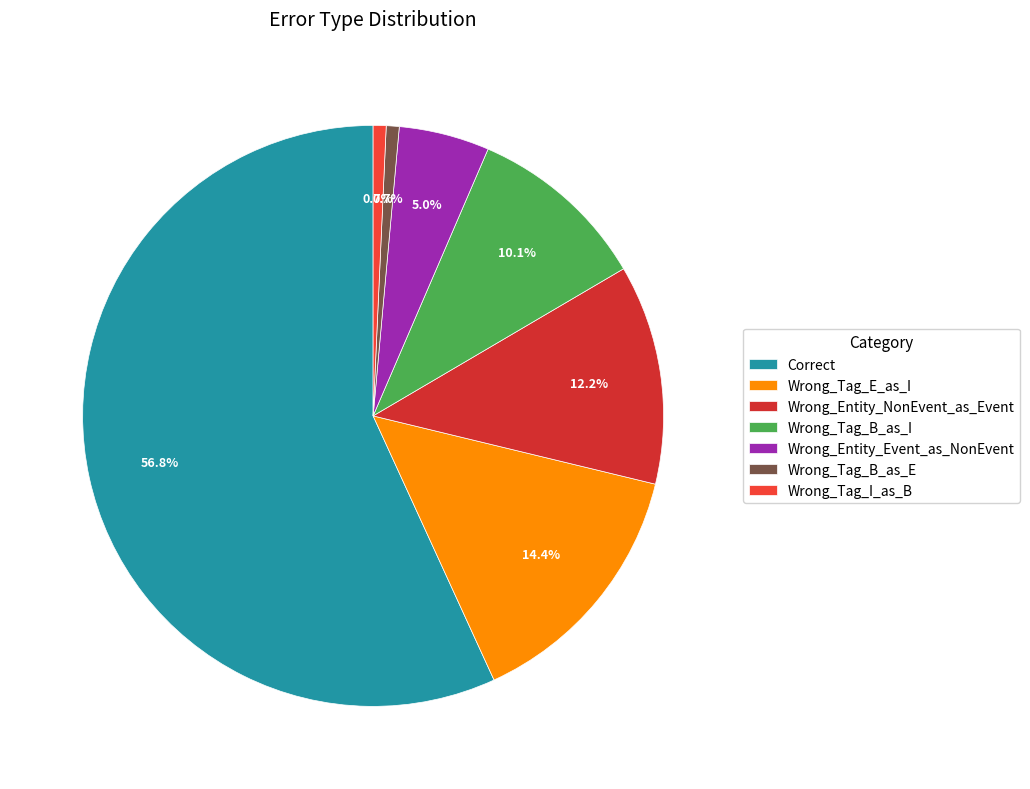

Count the number of slices in the pie.

7